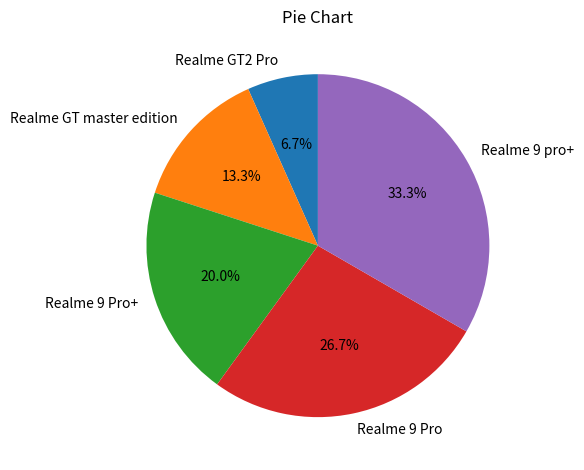

True or false: Realme 9 Pro+ accounts for 20% of the total.

True